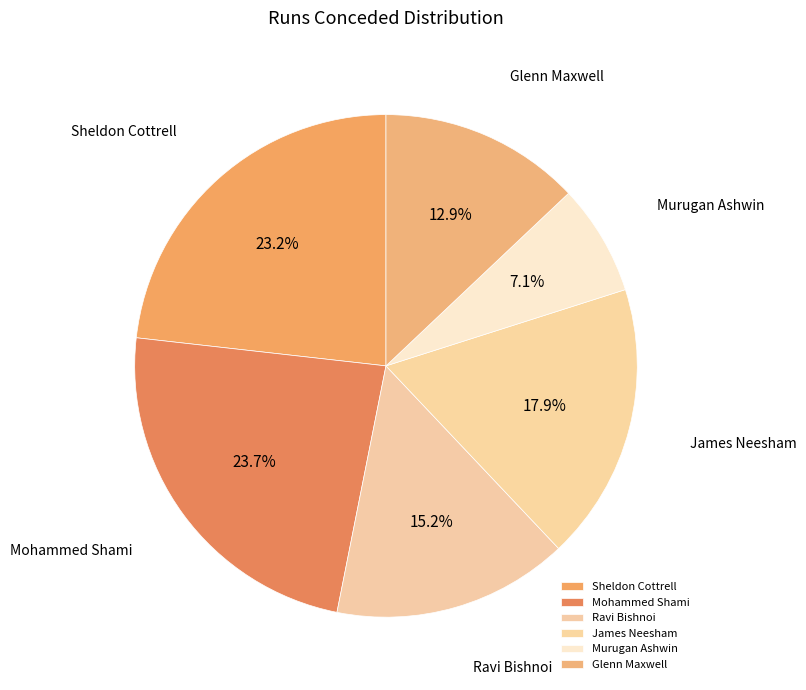

True or false: Sheldon Cottrell accounts for 23% of the total.

True